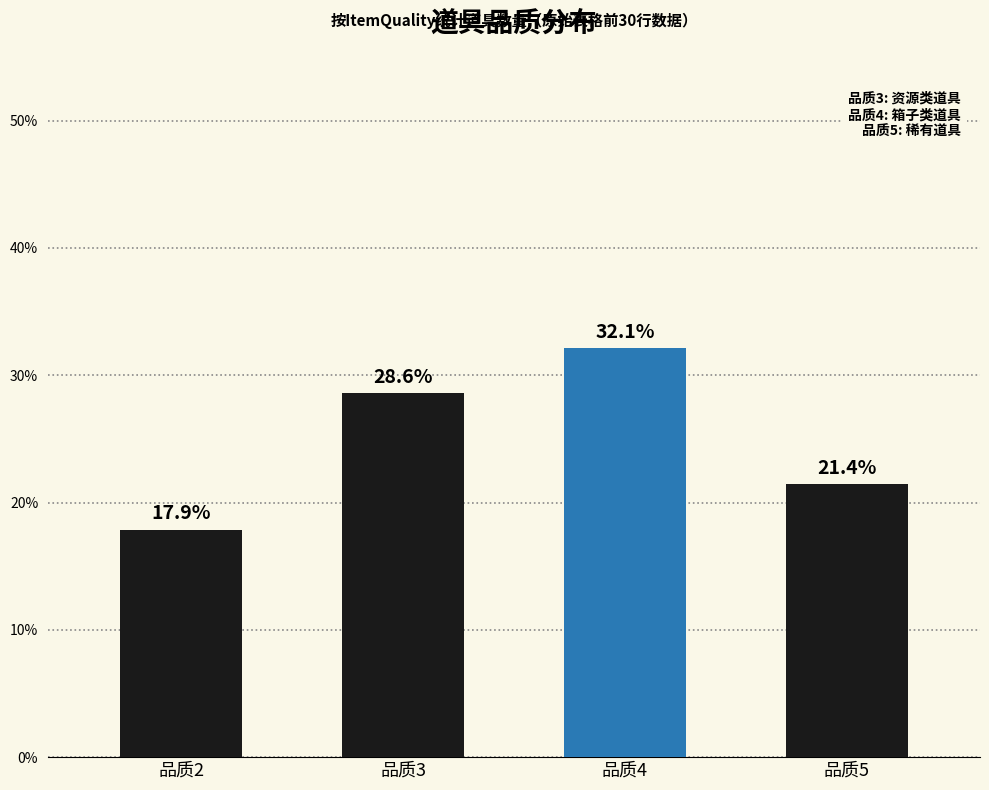

Reading right to left, what are all the values shown in this chart?

品质5=21.4	品质4=32.1	品质3=28.6	品质2=17.9